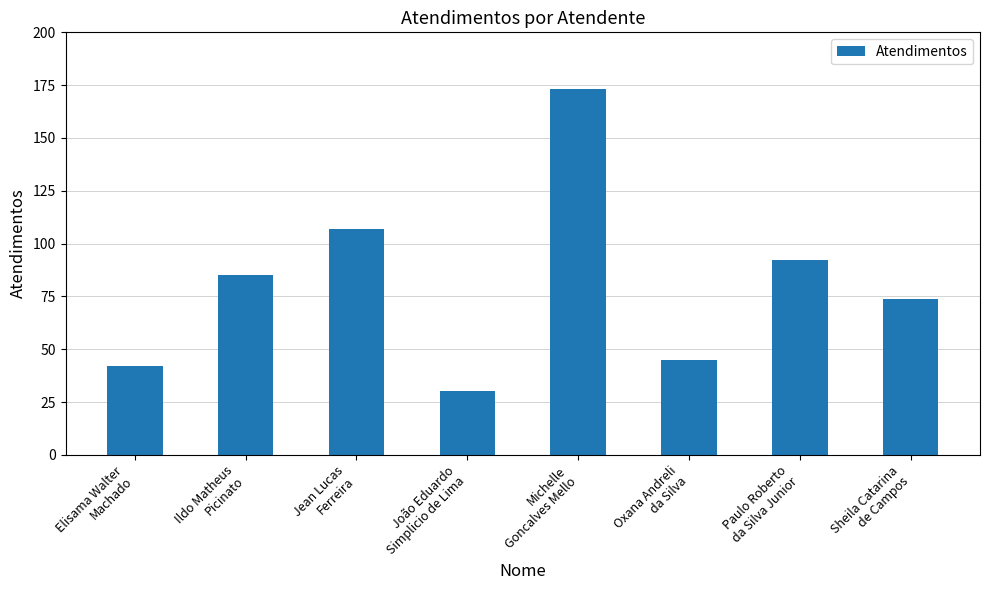

Which label corresponds to the largest value in the chart?

Michelle
Goncalves Mello